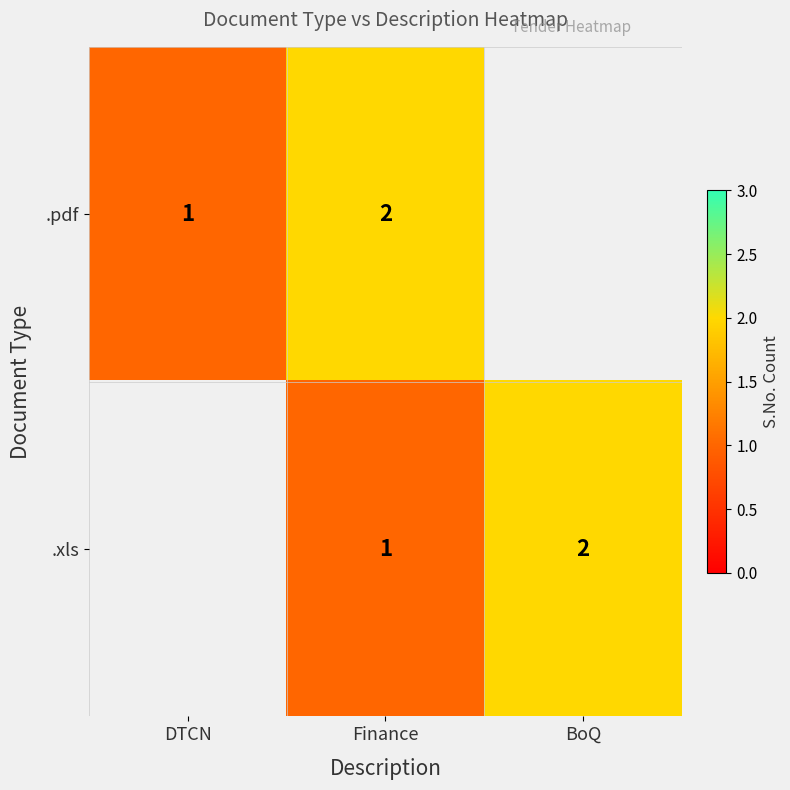

Between Finance and BoQ, which is larger?

BoQ